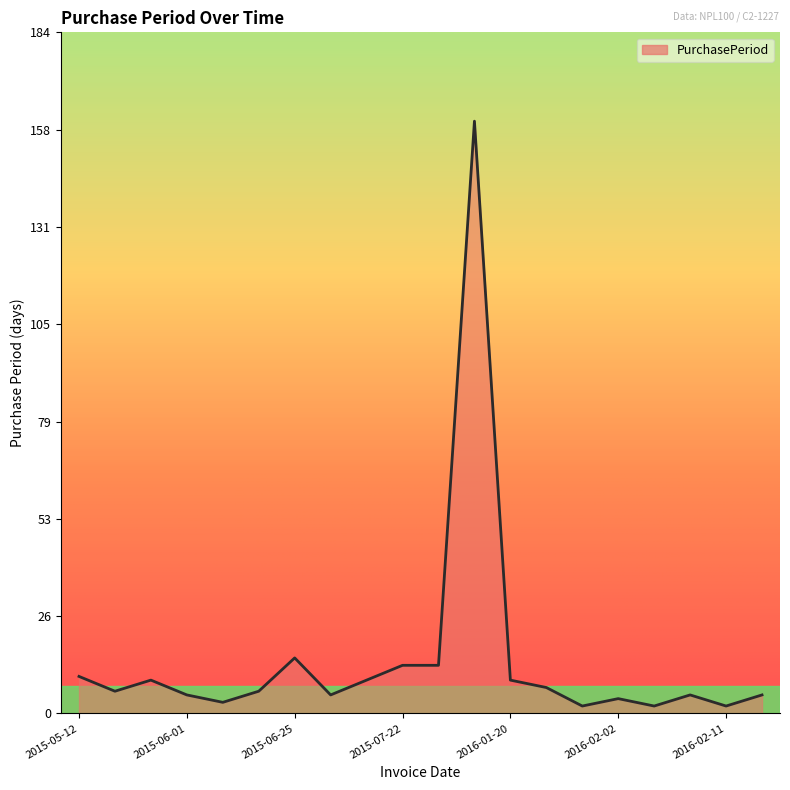

What is the maximum value shown in the chart?

160